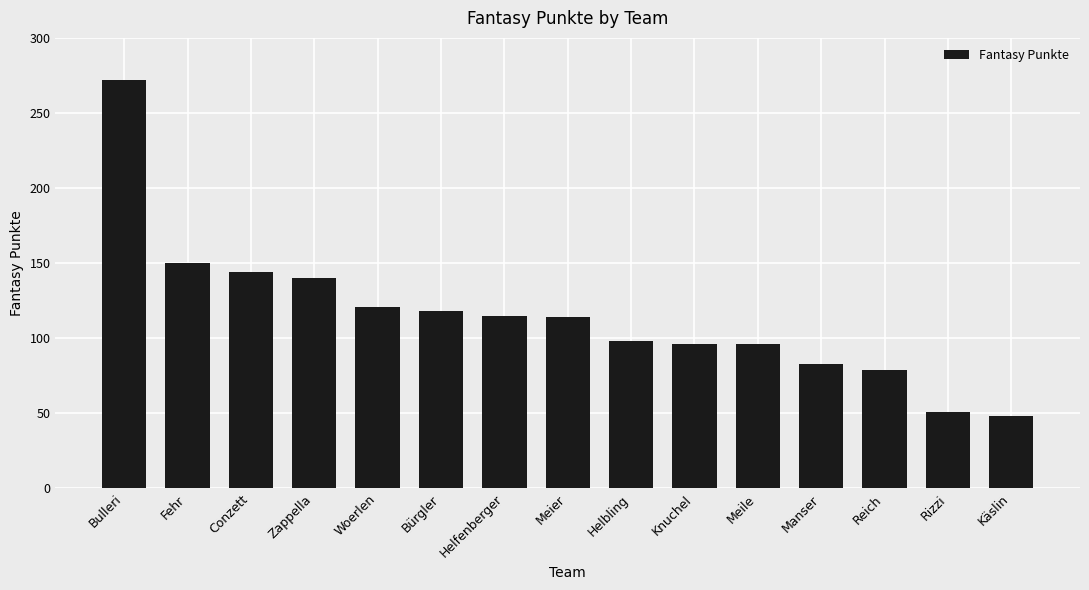

What is the difference between the maximum and second lowest values?

221